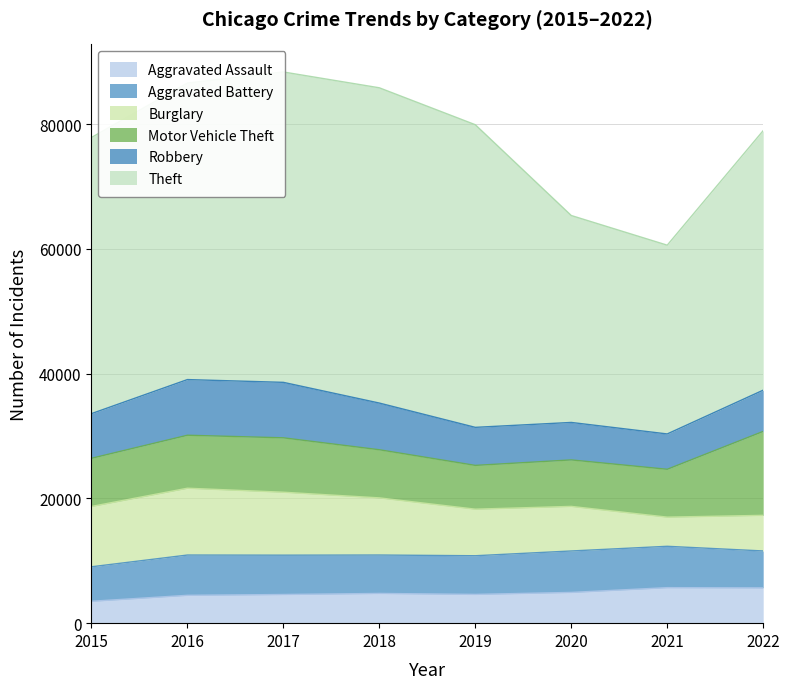

What is the minimum value for Theft?

30259